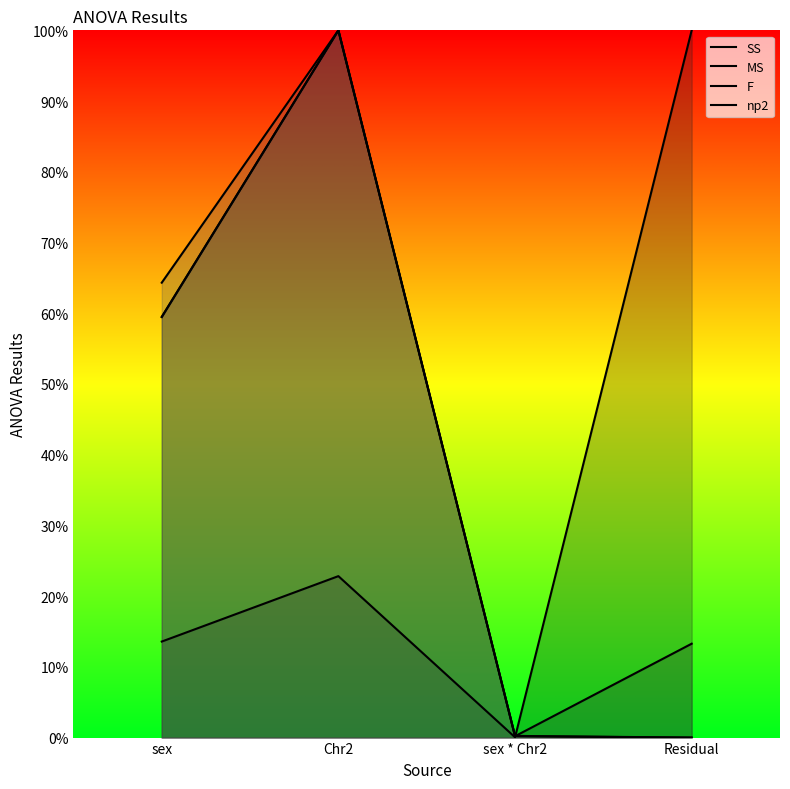

Where is the first local maximum for np2?

Chr2